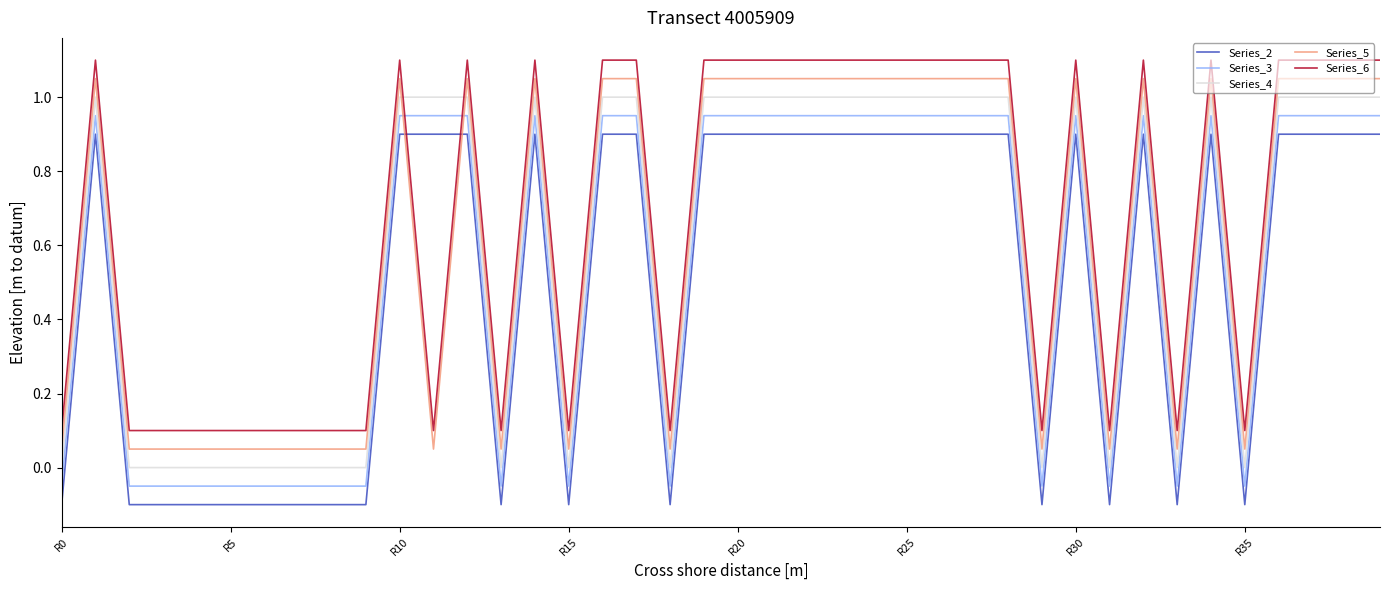

What is the difference between the maximum and minimum values in the Series_6 series?

1.0